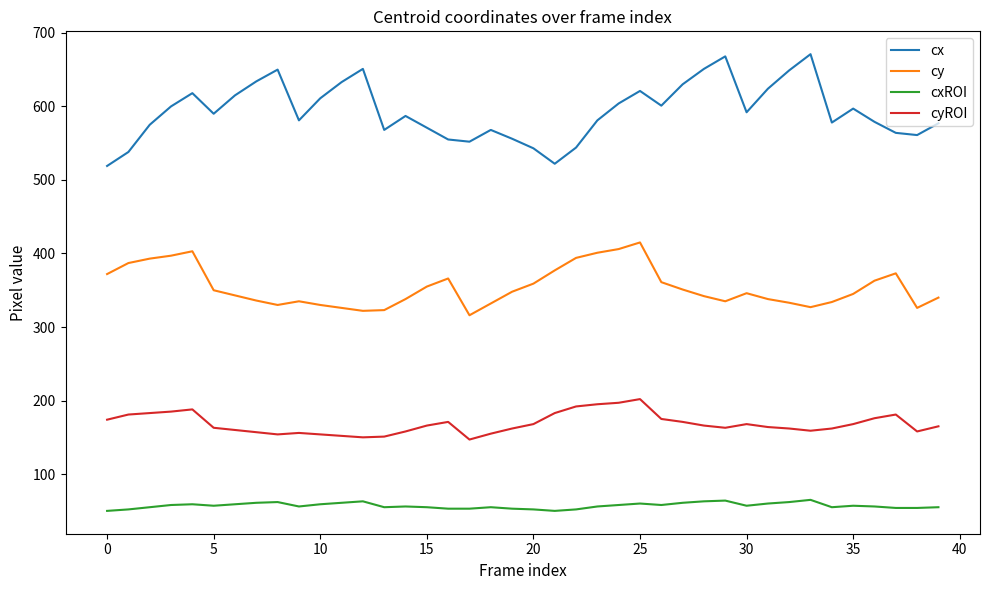

Does the chart display data point markers on the line(s)?

No